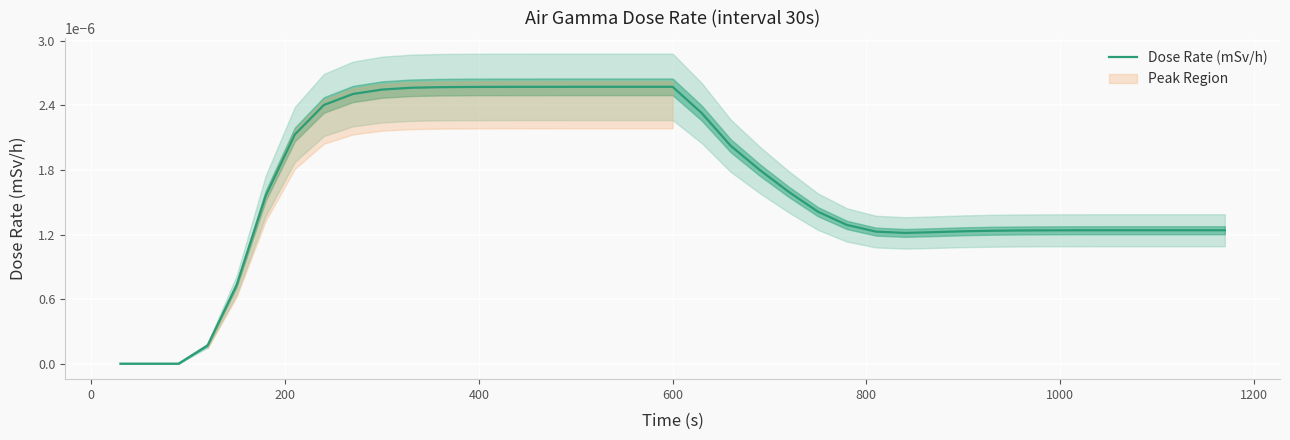

Is this an area chart (filled region under the line)?

No